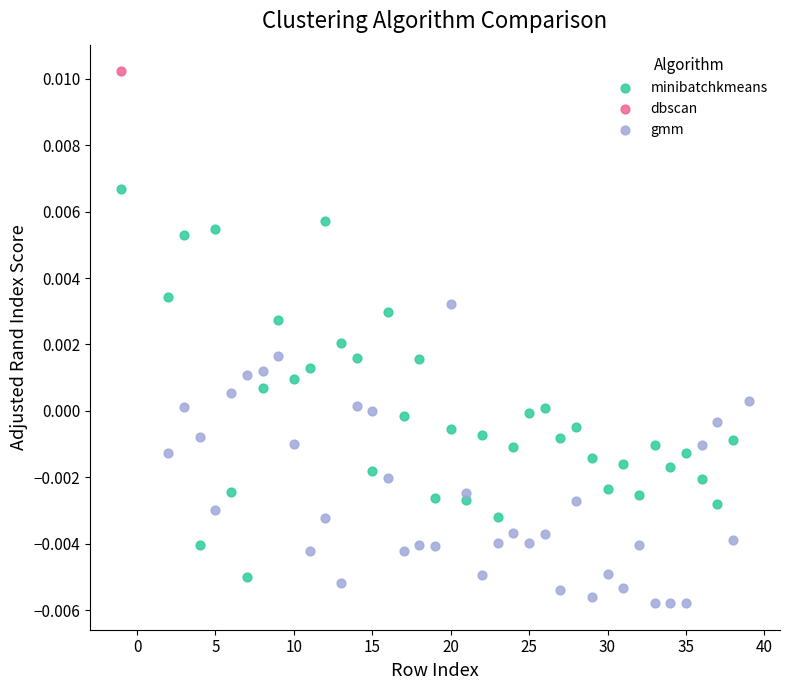

Which series contains the lowest Y value?

gmm